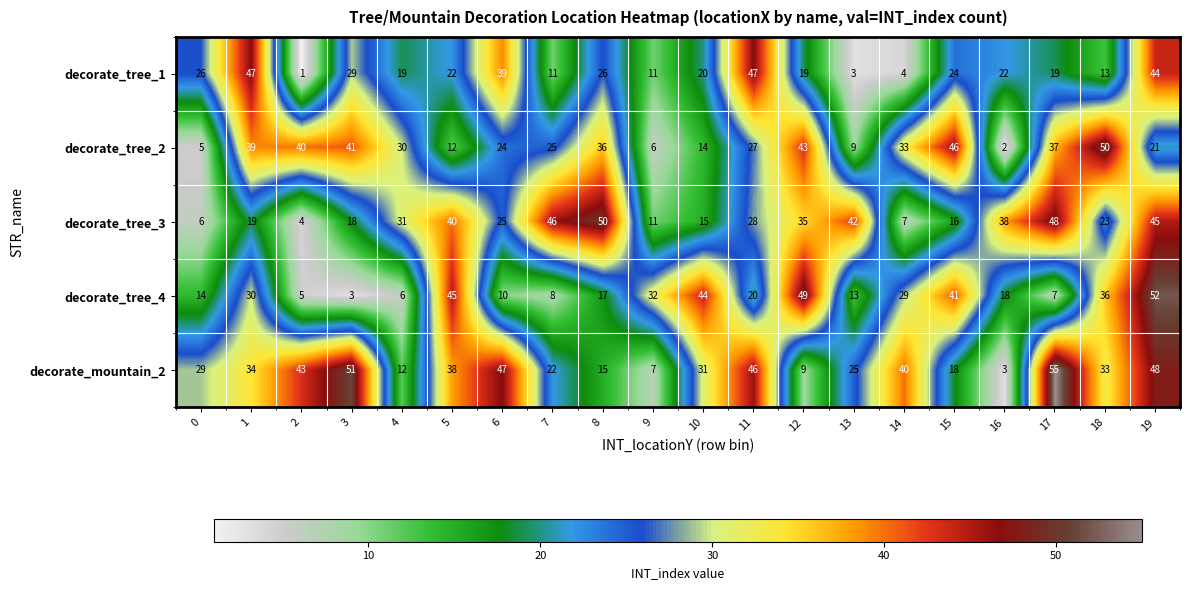

What is the total value across all series at 17?

166